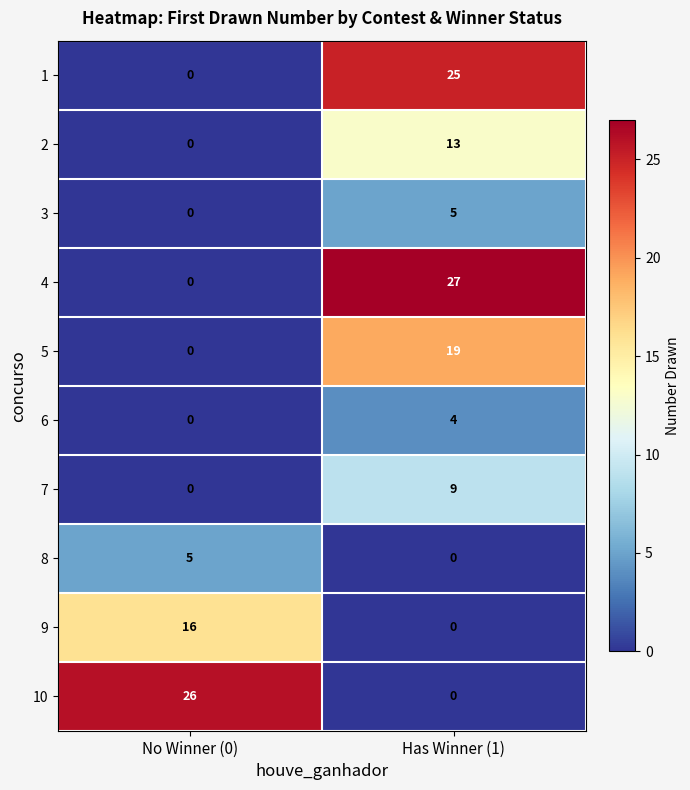

What is the total value across all series at No Winner (0)?

47